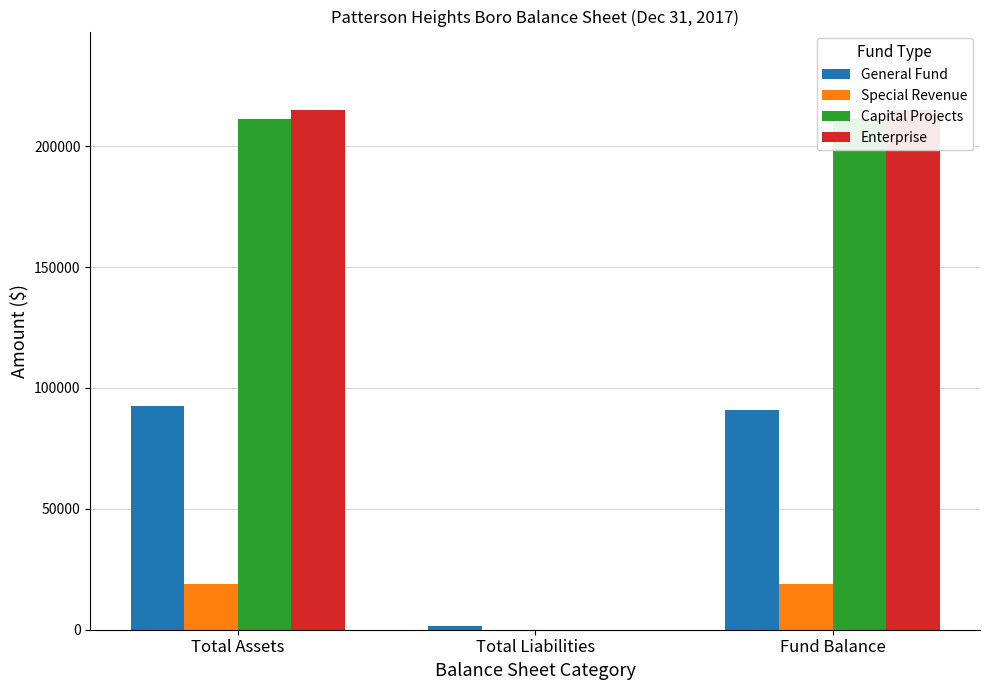

Does the chart contain stacked bars?

No